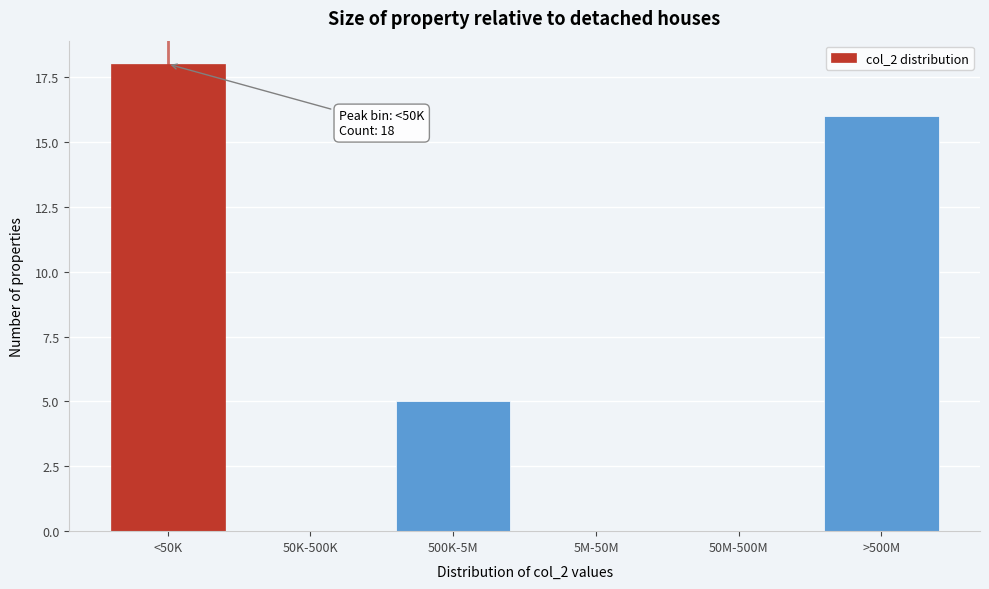

Reading left to right, what are all the values shown in this chart?

<50K=18	50K-500K=0	500K-5M=5	5M-50M=0	50M-500M=0	>500M=16